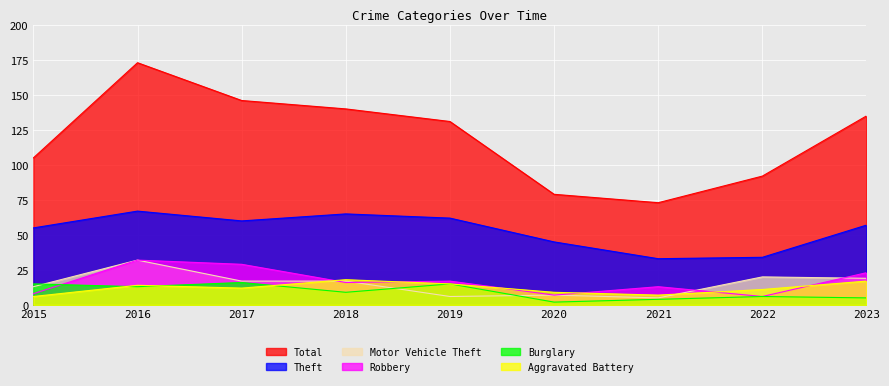

What is the average value of the Aggravated Battery series?

12